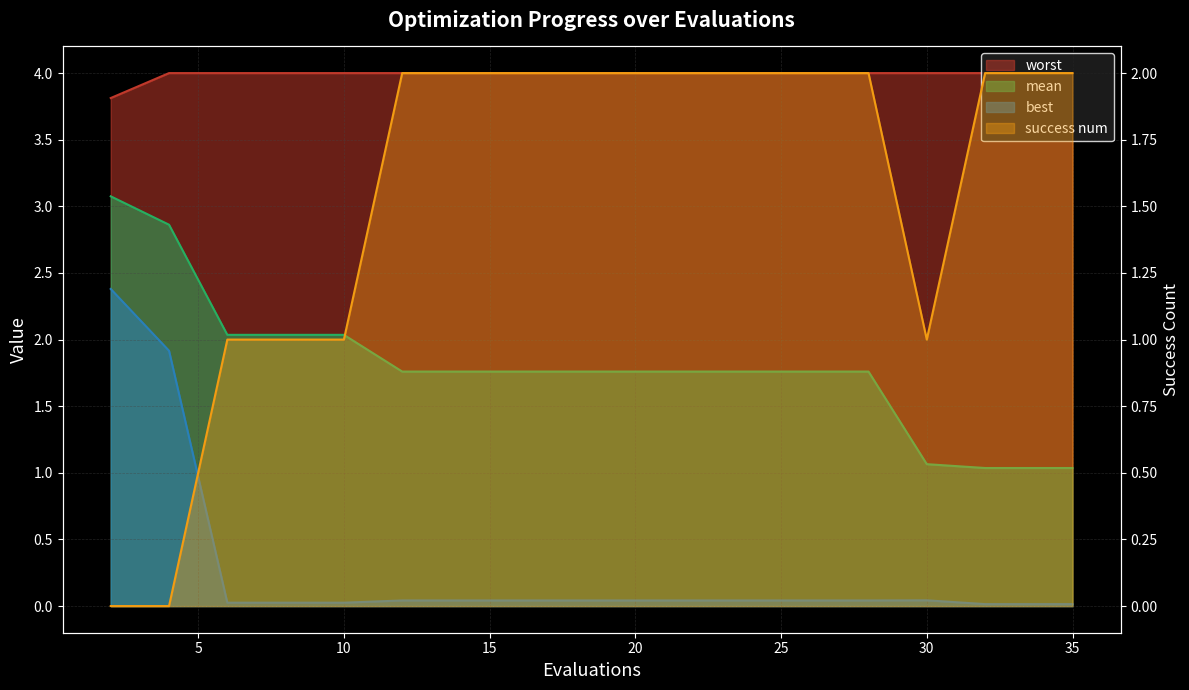

Which series changed the most between 14 and 33?

mean